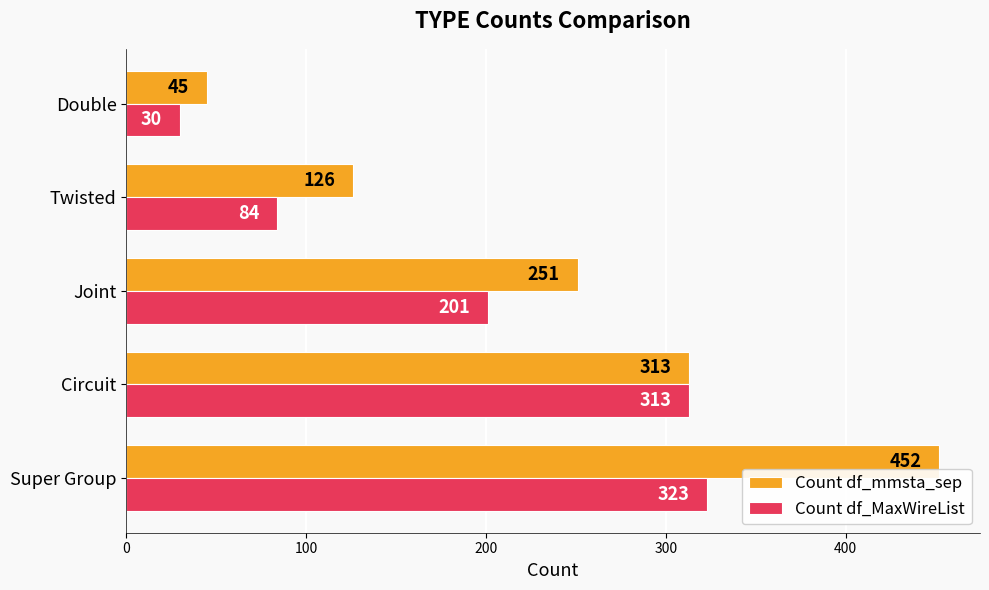

The value of Count df_mmsta_sep at Circuit is 313. True or false?

True